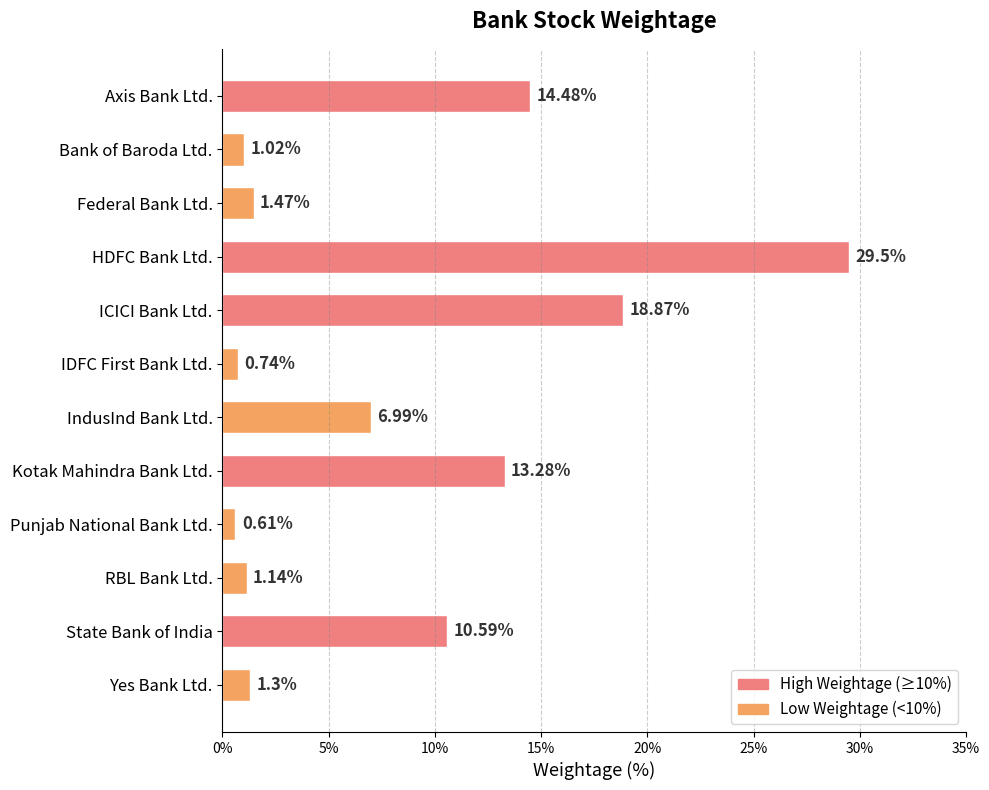

What is the label of the 12th bar from the bottom?

Axis Bank Ltd.